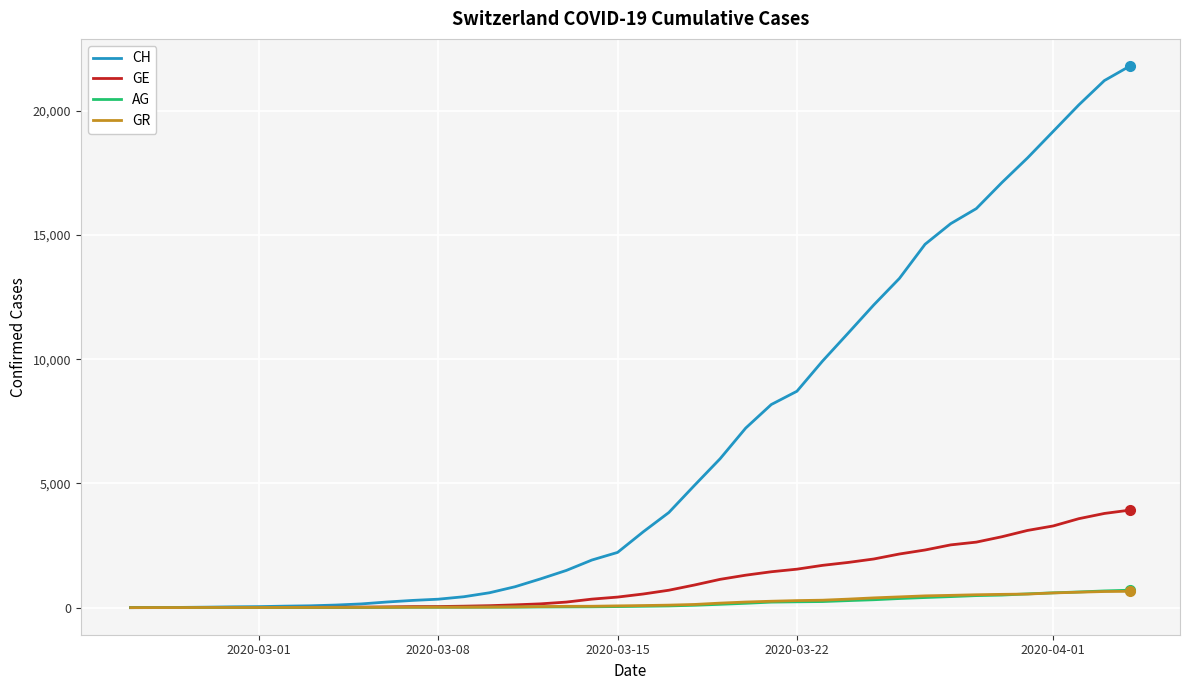

What is the average value of the GE series?

1122